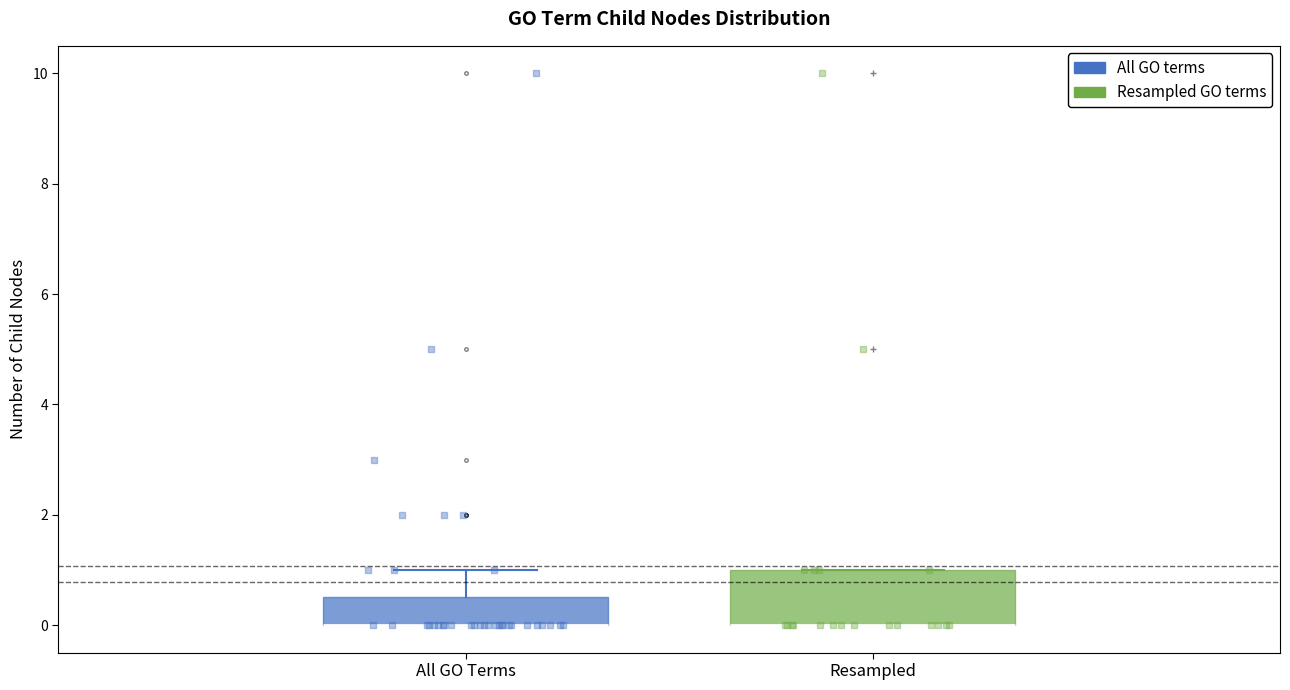

Where is the upper edge of the box for Resampled on the y-axis? The values are not printed on the chart, so give them approximately, as read against the axis.

1.0